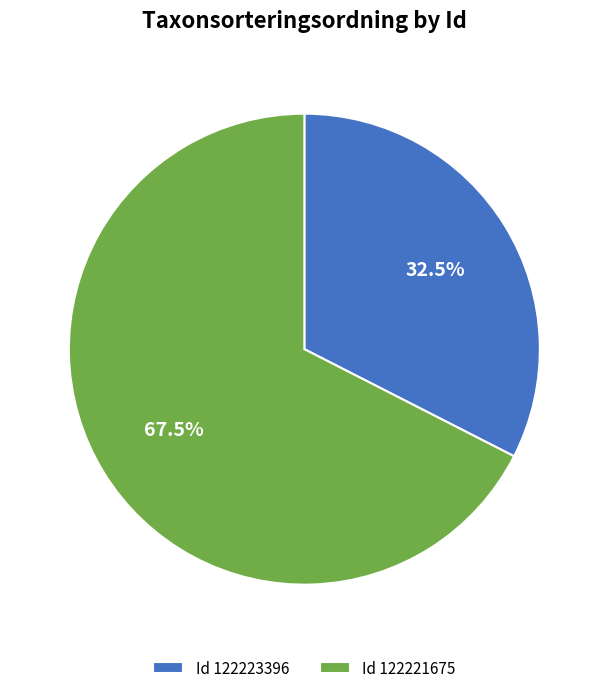

Is there any slice that represents more than half of the pie?

Yes